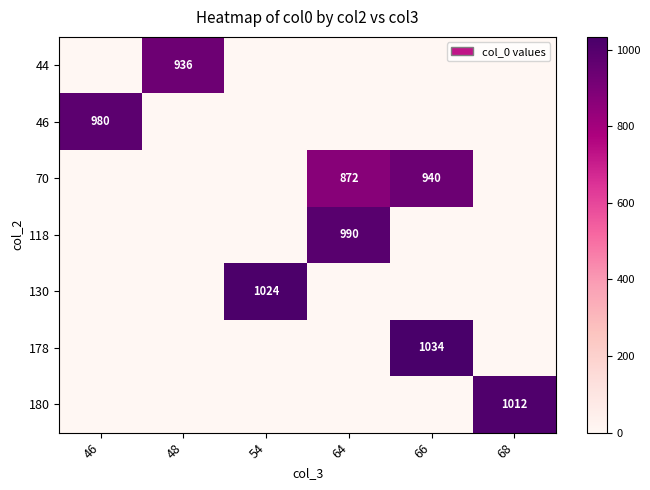

Which label corresponds to the smallest value in the chart?

46